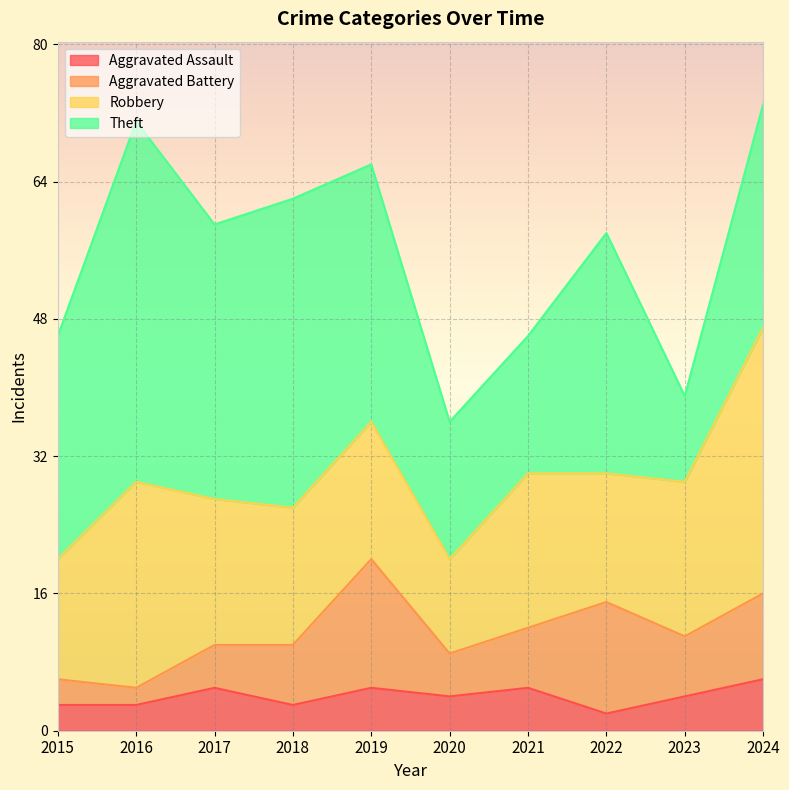

Which series has the widest spread of values?

Theft